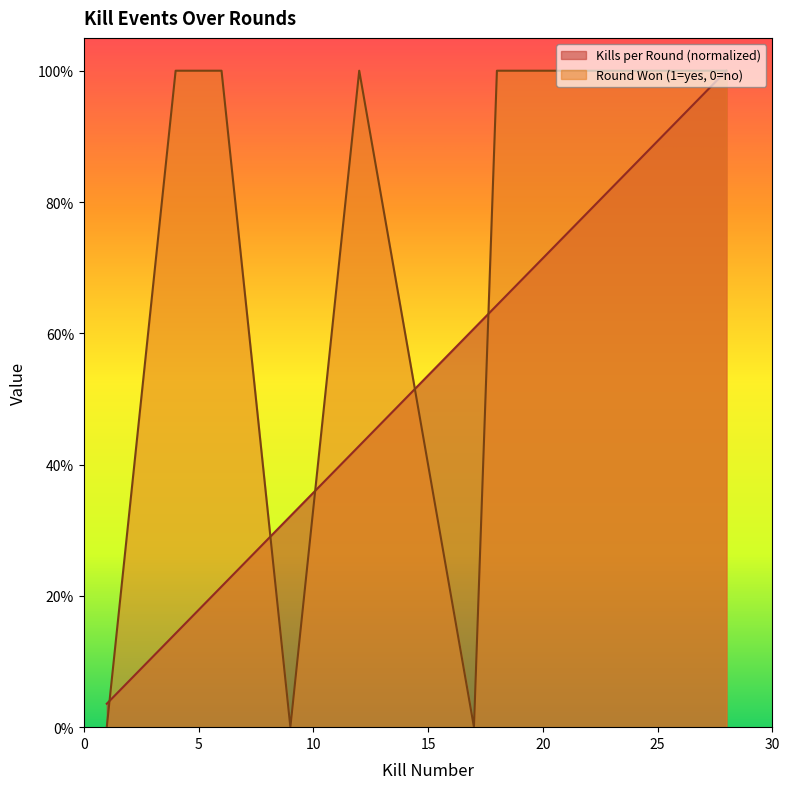

How many positive values does the Round Won (1=yes, 0=no) series have?

12